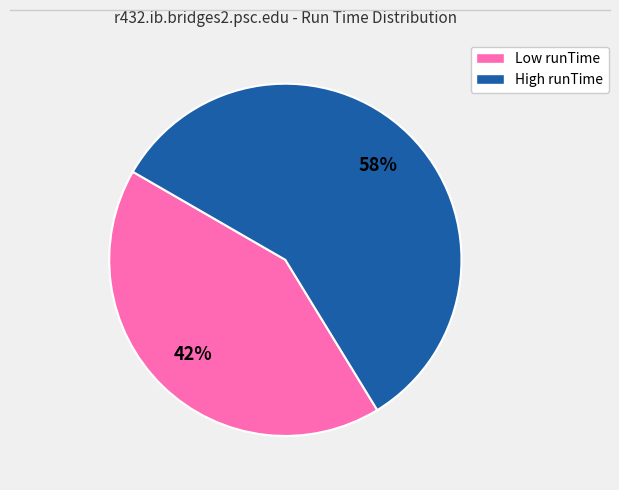

To the nearest percent, what is the average slice percentage?

50%